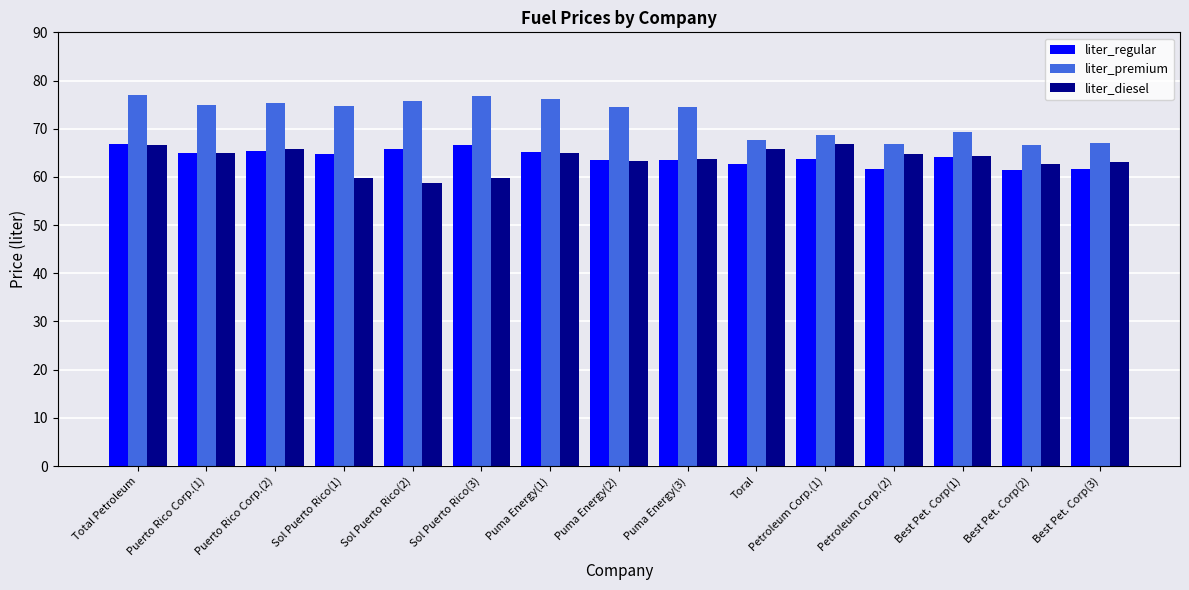

Which series has the largest total across all categories?

liter_premium